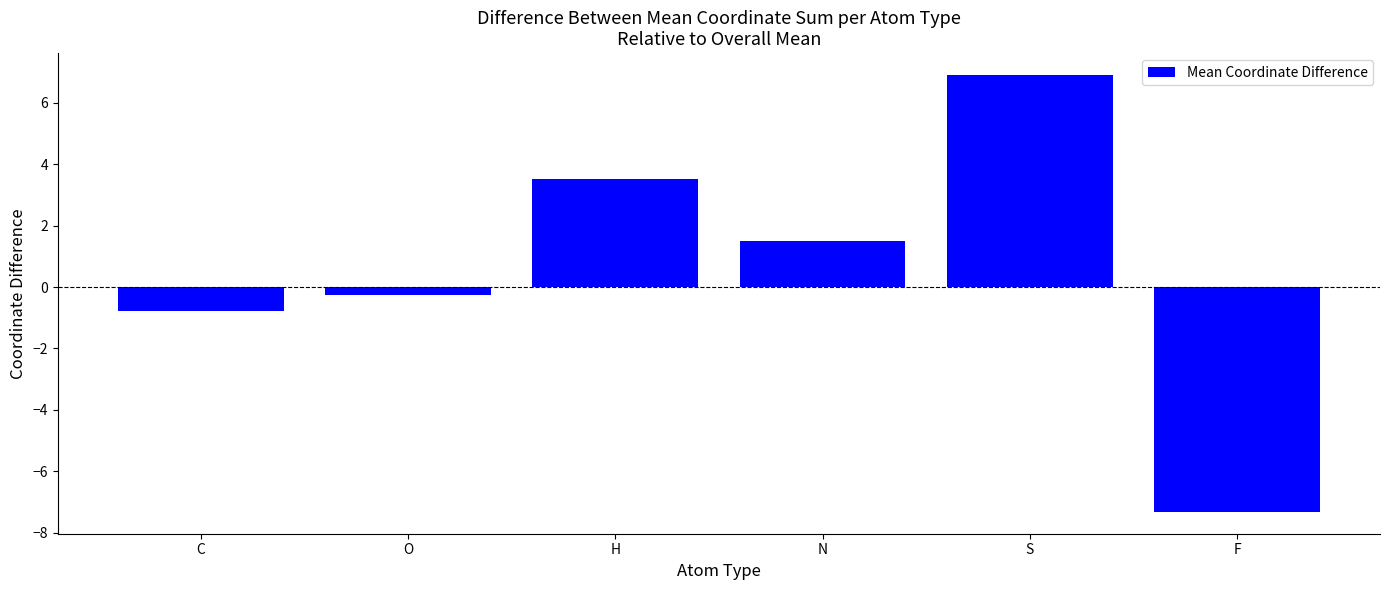

What is the label of the 6th bar from the left?

F